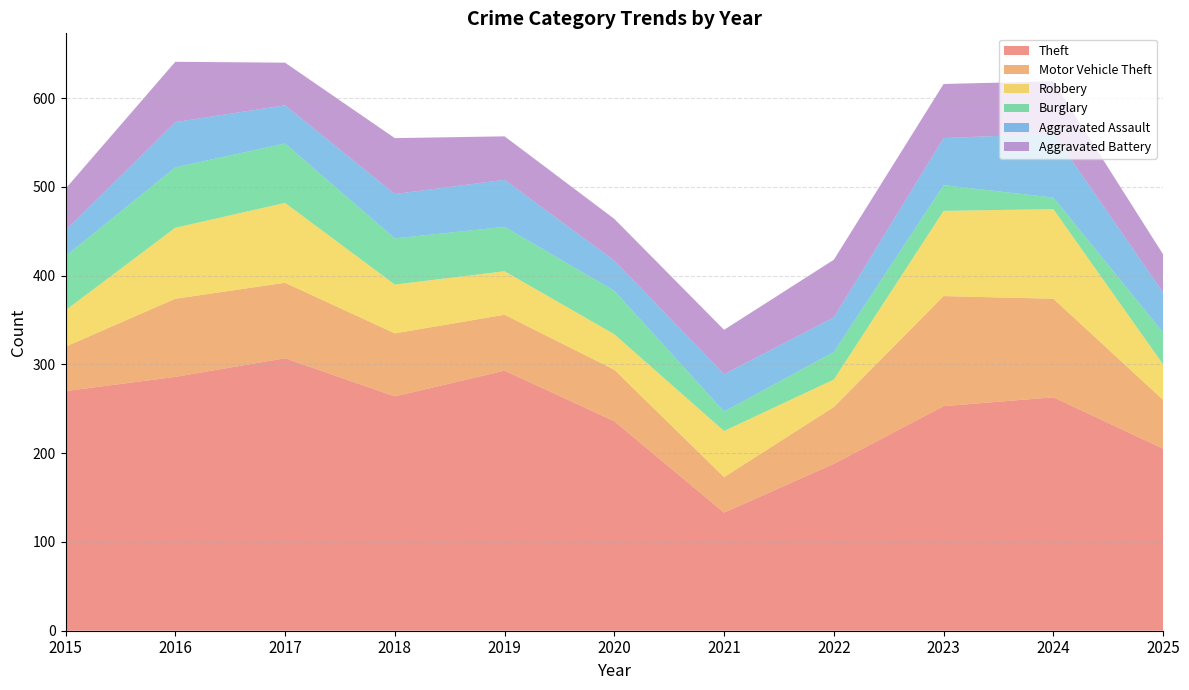

Reading left to right, transcribe all the data shown in this chart.

Theft: 2015=270	2016=286	2017=307	2018=264	2019=293	2020=236	2021=133	2022=188	2023=253	2024=263	2025=205
Motor Vehicle Theft: 2015=50	2016=88	2017=85	2018=71	2019=63	2020=58	2021=40	2022=64	2023=124	2024=111	2025=55
Robbery: 2015=41	2016=80	2017=90	2018=55	2019=49	2020=40	2021=52	2022=31	2023=96	2024=101	2025=40
Burglary: 2015=61	2016=68	2017=67	2018=52	2019=50	2020=49	2021=22	2022=31	2023=29	2024=13	2025=36
Aggravated Assault: 2015=29	2016=51	2017=43	2018=50	2019=53	2020=34	2021=42	2022=39	2023=53	2024=72	2025=45
Aggravated Battery: 2015=47	2016=68	2017=48	2018=63	2019=49	2020=47	2021=50	2022=65	2023=61	2024=59	2025=43